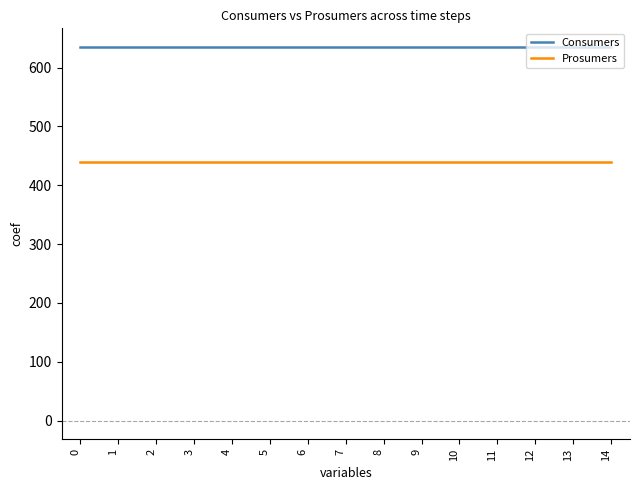

What is the sum of all Consumers values?

9525